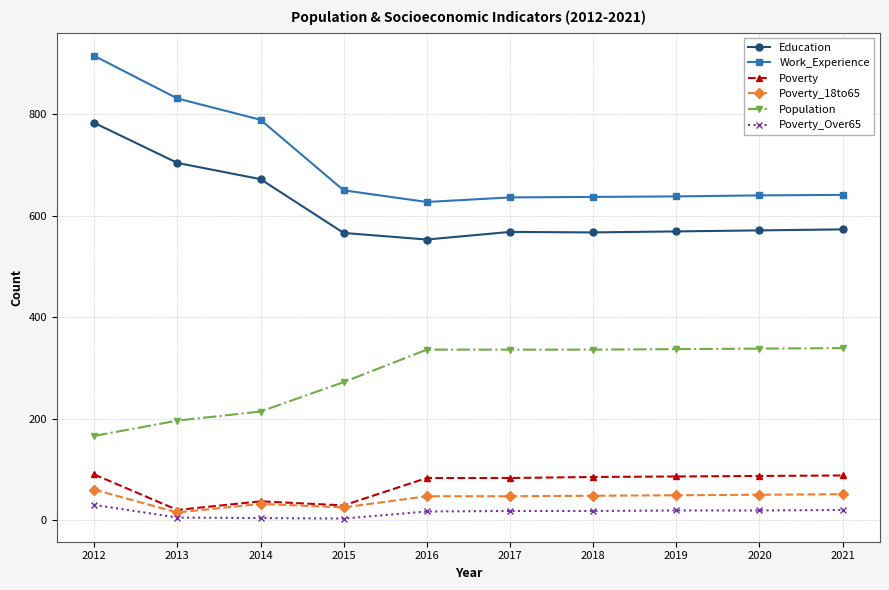

What is the difference between the Work_Experience values at 2016 and 2021?

14